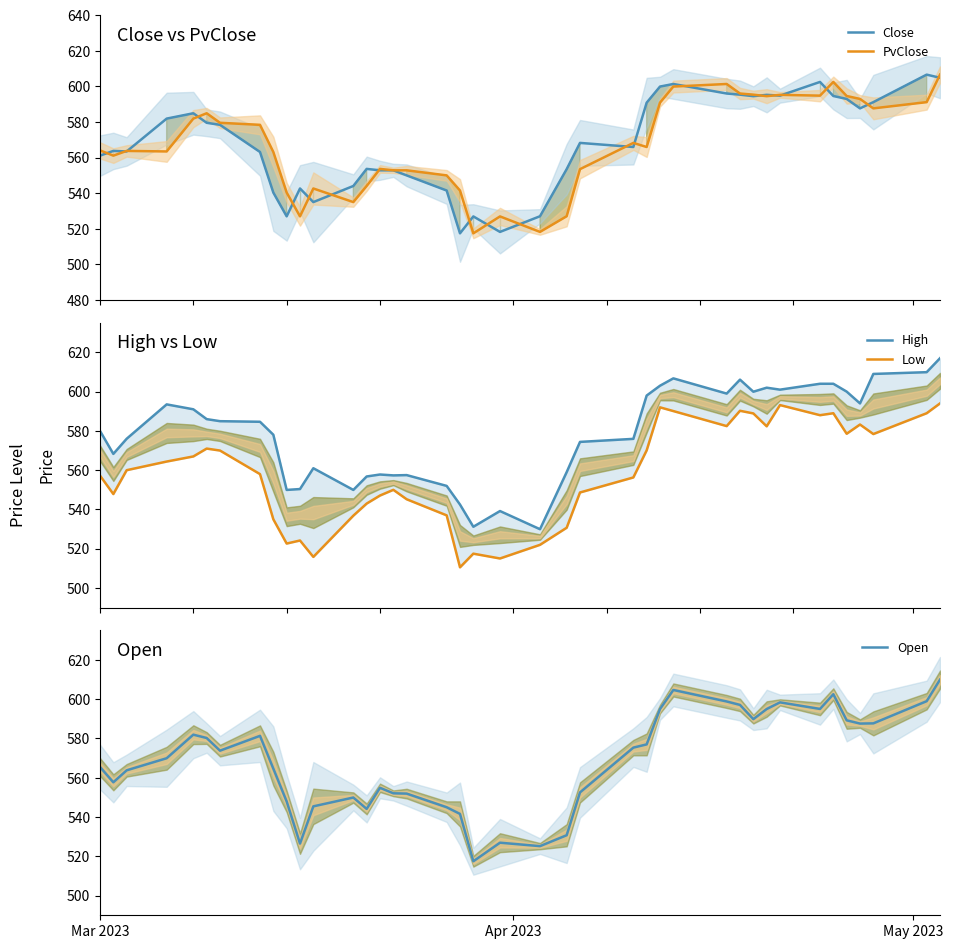

What is the value of the Close point at the 3rd from the left?

563.5